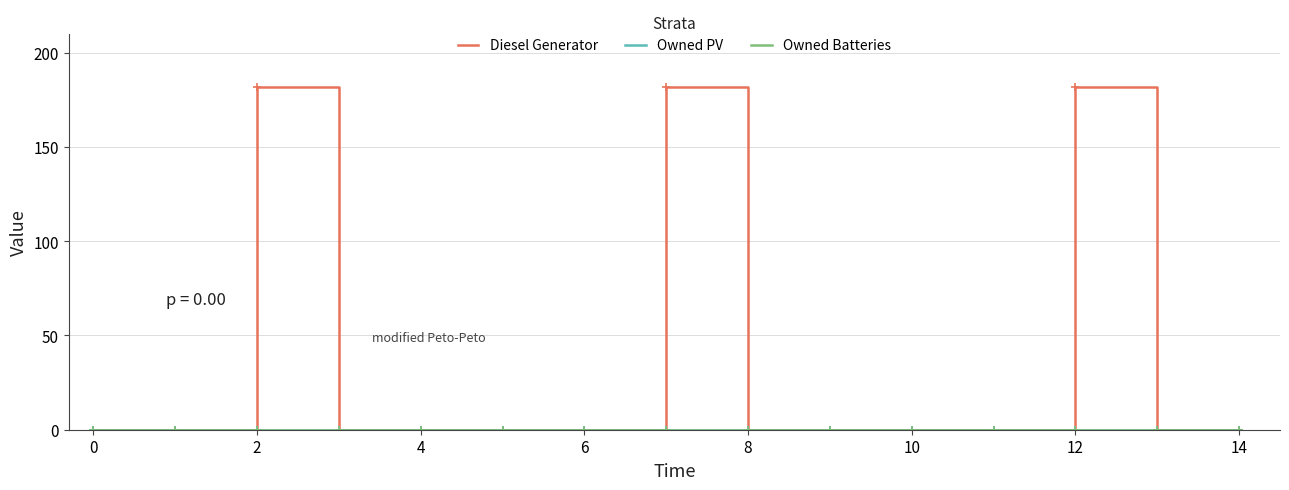

Does the chart display data point markers on the line(s)?

No